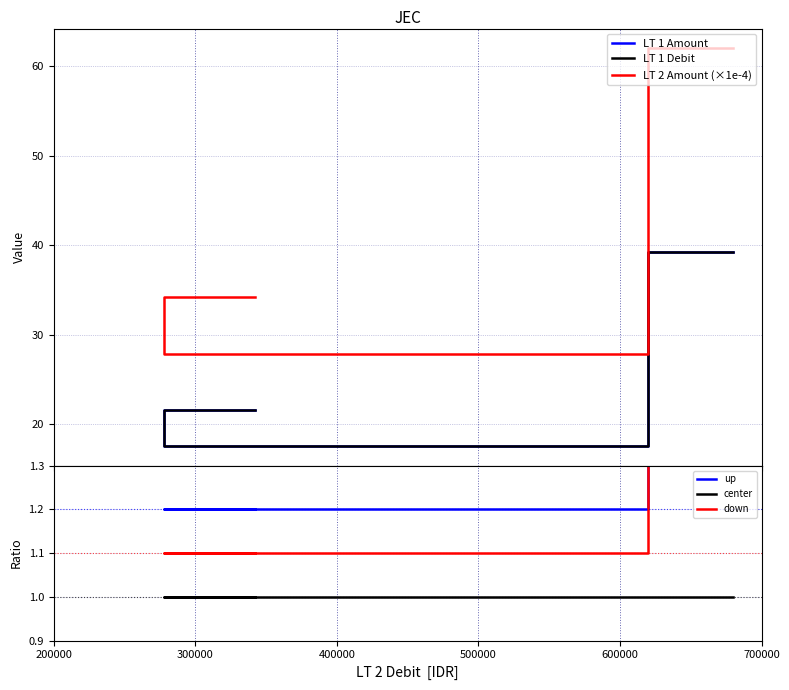

Where does the LT 1 Amount series first go above 39?

400000